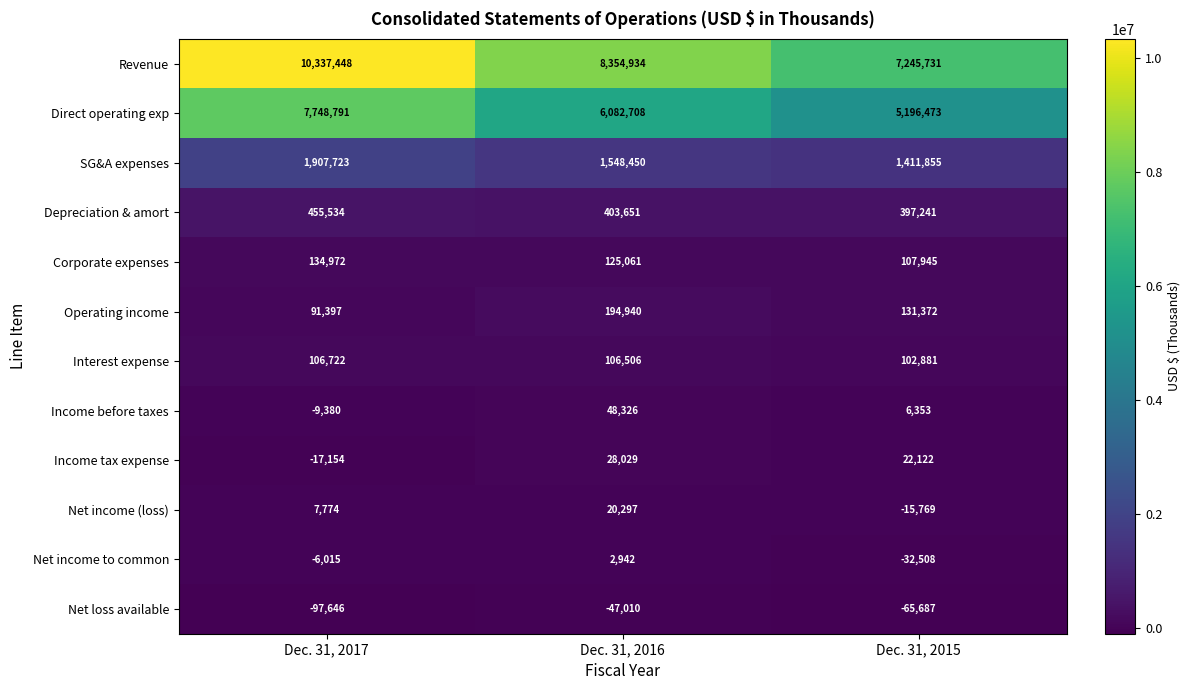

The value of Income tax expense at Dec. 31, 2017 is -8766. True or false?

False